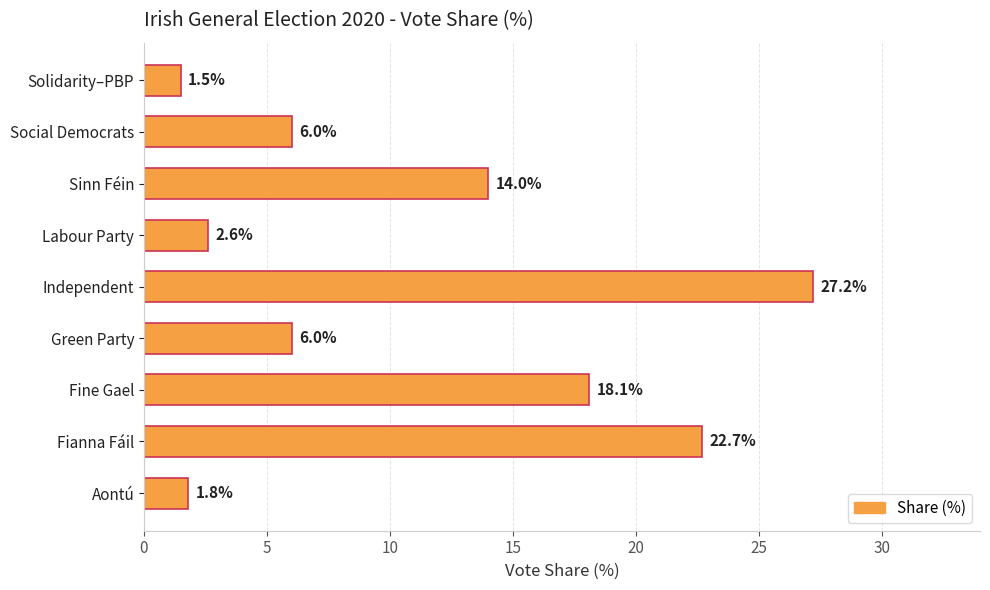

Reading bottom to top, list all the values displayed in this chart.

1.8	22.7	18.1	6.0	27.2	2.6	14.0	6.0	1.5